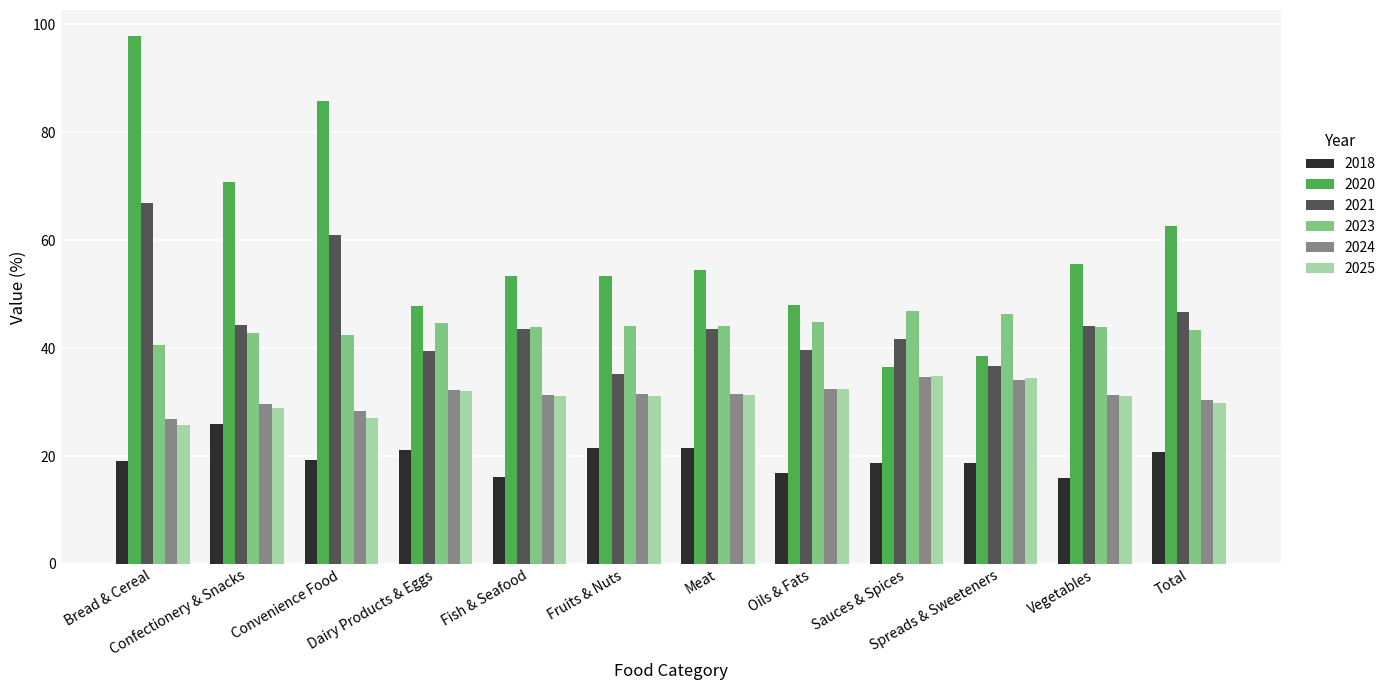

Are the bars grouped side by side (vs. stacked)?

Yes